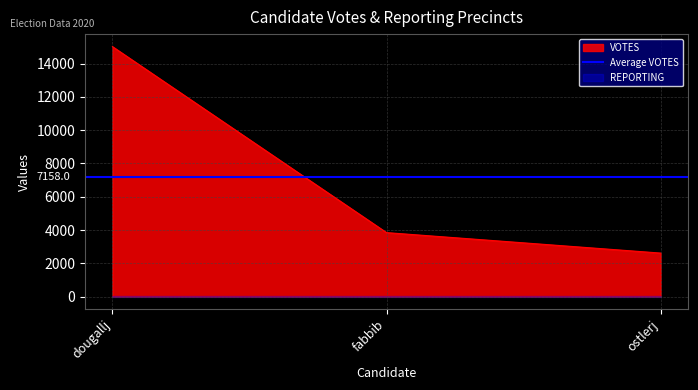

What is the sum of the REPORTING values at fabbib and dougallj?

102